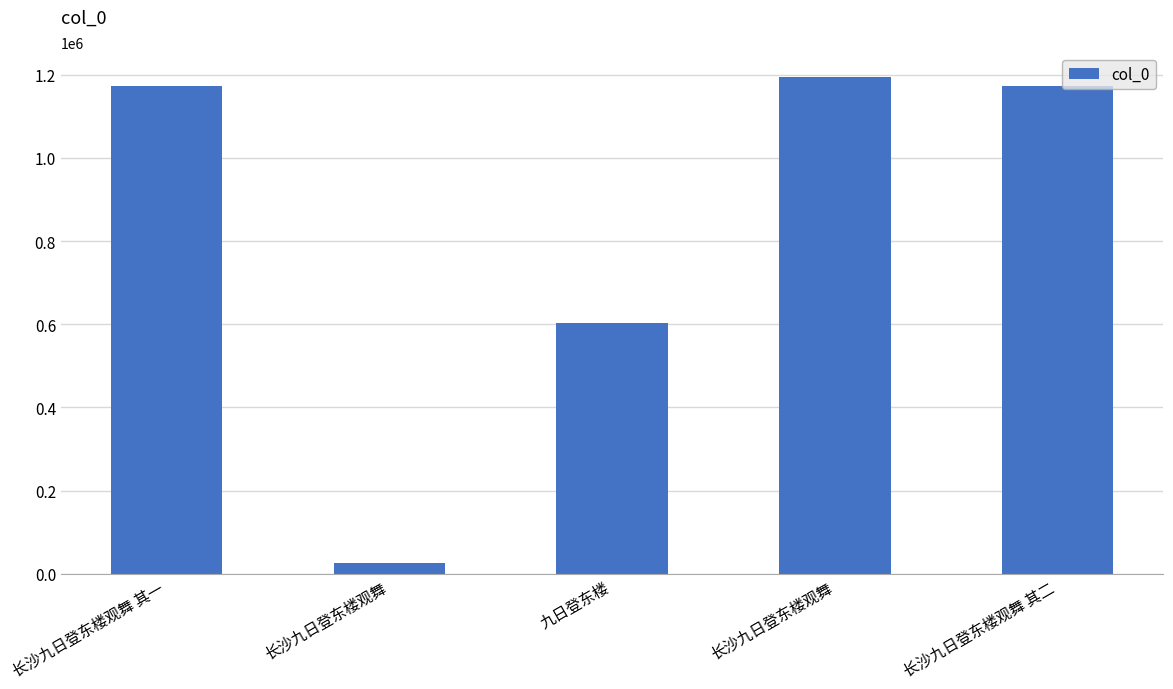

What is the average value?

833232